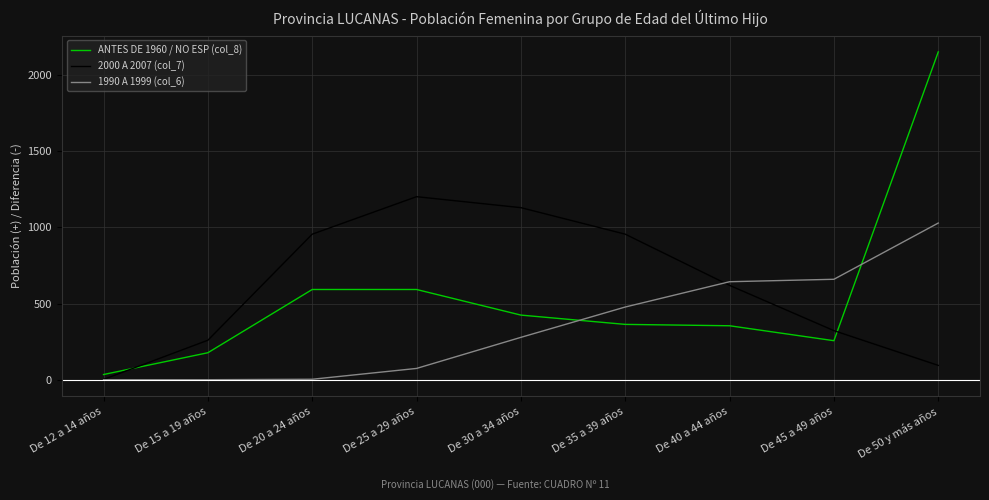

The value of 1990 A 1999 (col_6) at De 15 a 19 años is 316. True or false?

False